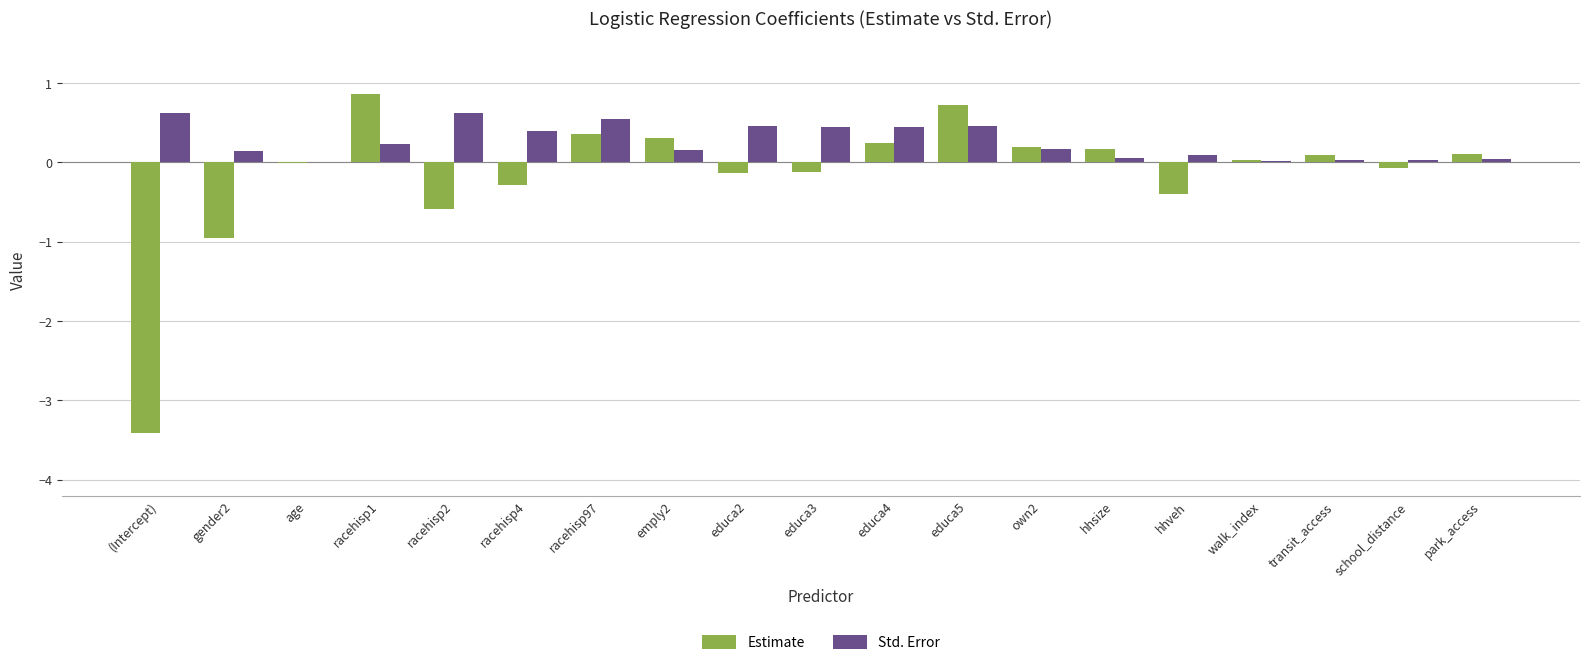

True or false: Std. Error has a value of 0.1 at gender2.

True